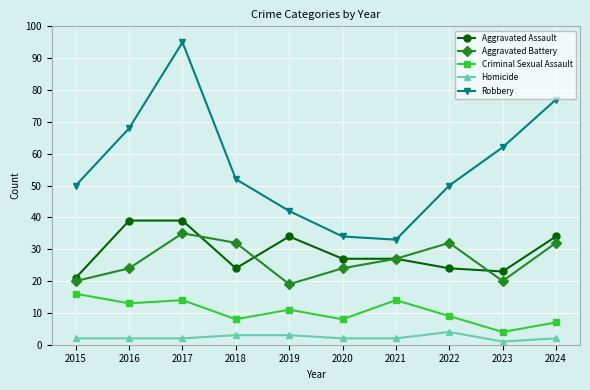

At which category does Aggravated Battery reach its first local valley?

2019